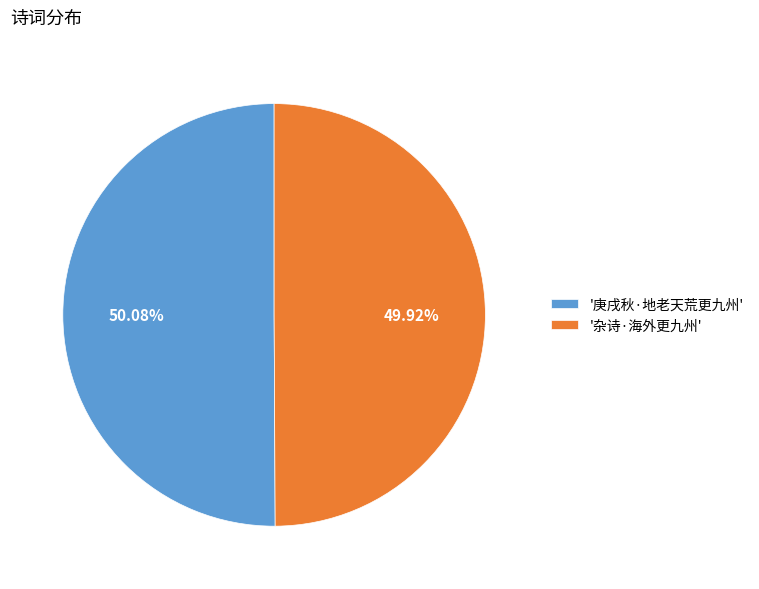

Is there any slice that represents more than half of the pie?

Yes